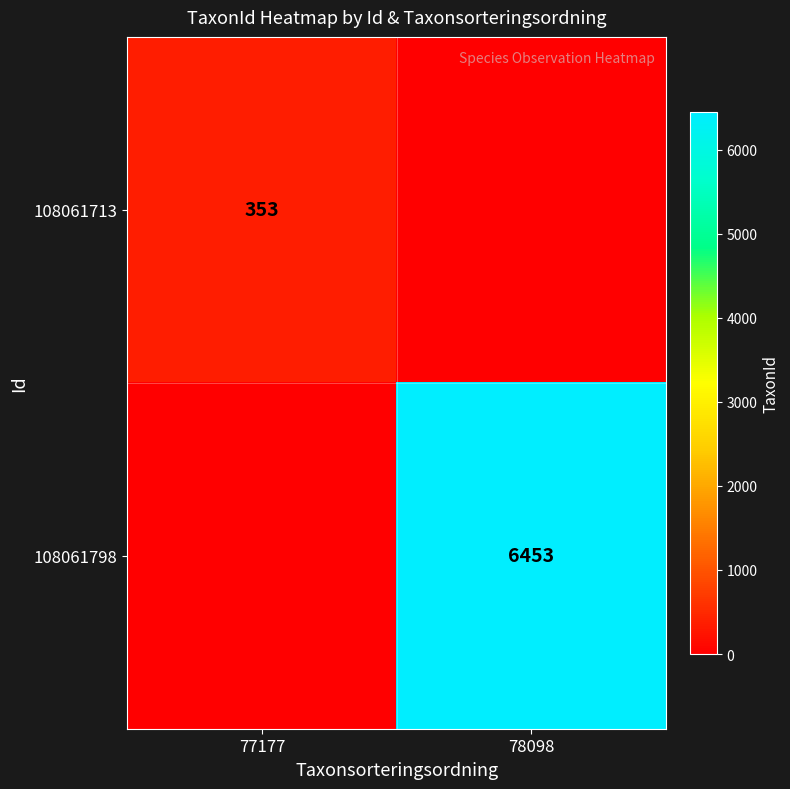

The value of 108061713 at 77177 is 139. True or false?

False